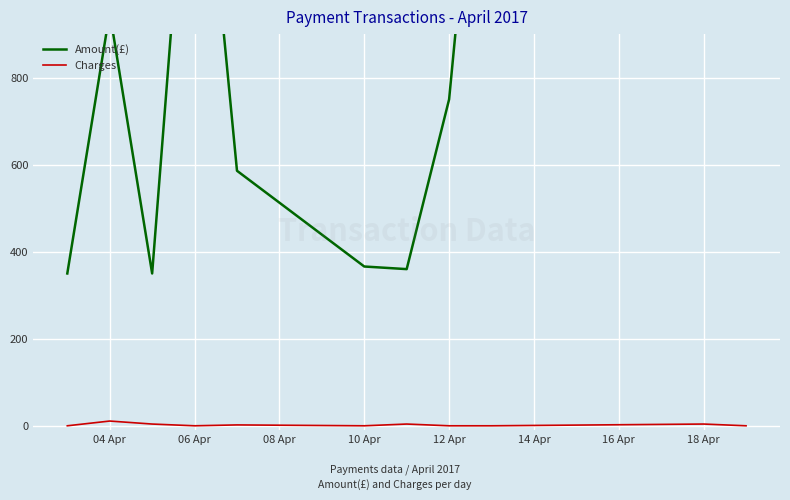

Count the number of categories in the chart.

11